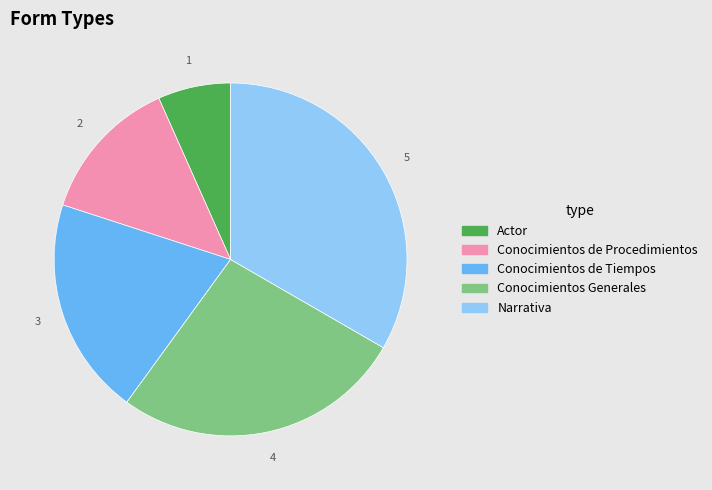

Rank the categories by value from lowest to highest.

Actor, Conocimientos de Procedimientos, Conocimientos de Tiempos, Conocimientos Generales, Narrativa